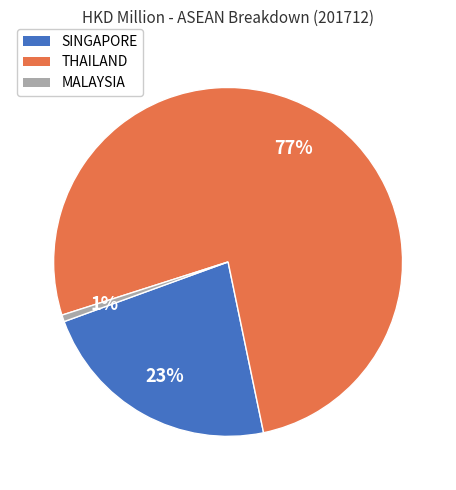

Is it true that MALAYSIA is 12% of the pie?

False